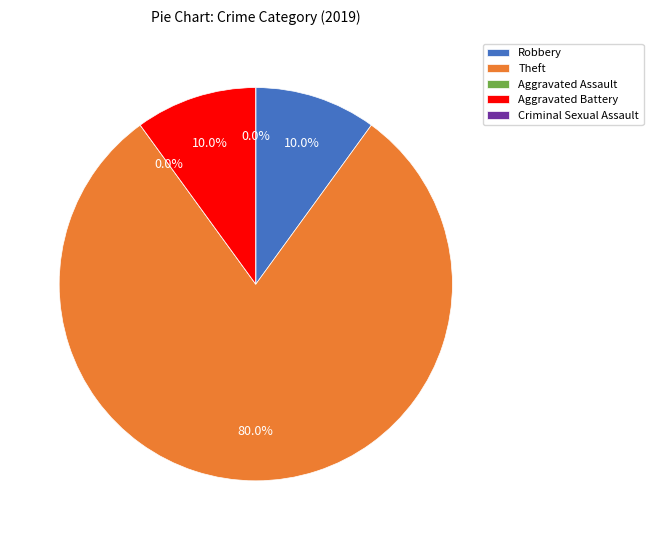

Count the number of slices in the pie.

5